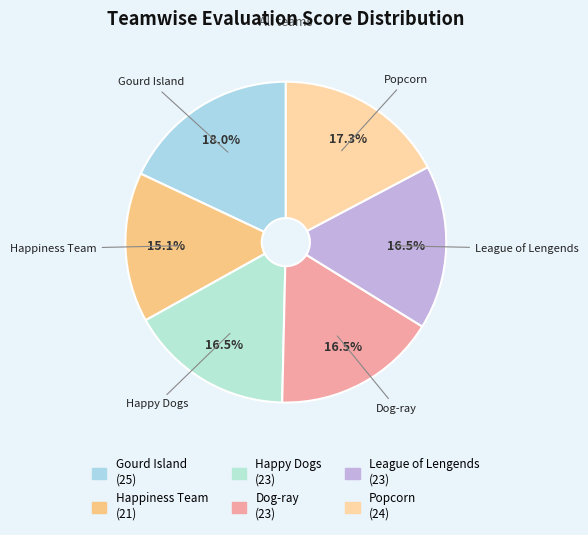

Which slice is the largest?

Gourd Island